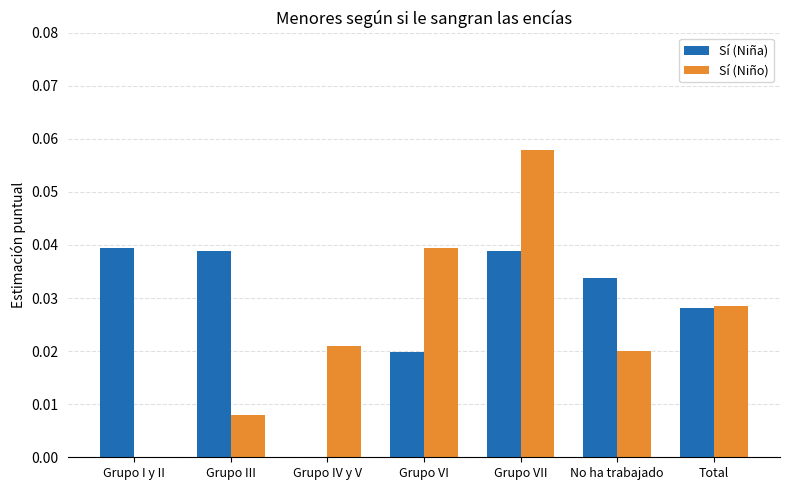

What are all the series names shown in the legend?

Sí (Niña), Sí (Niño)